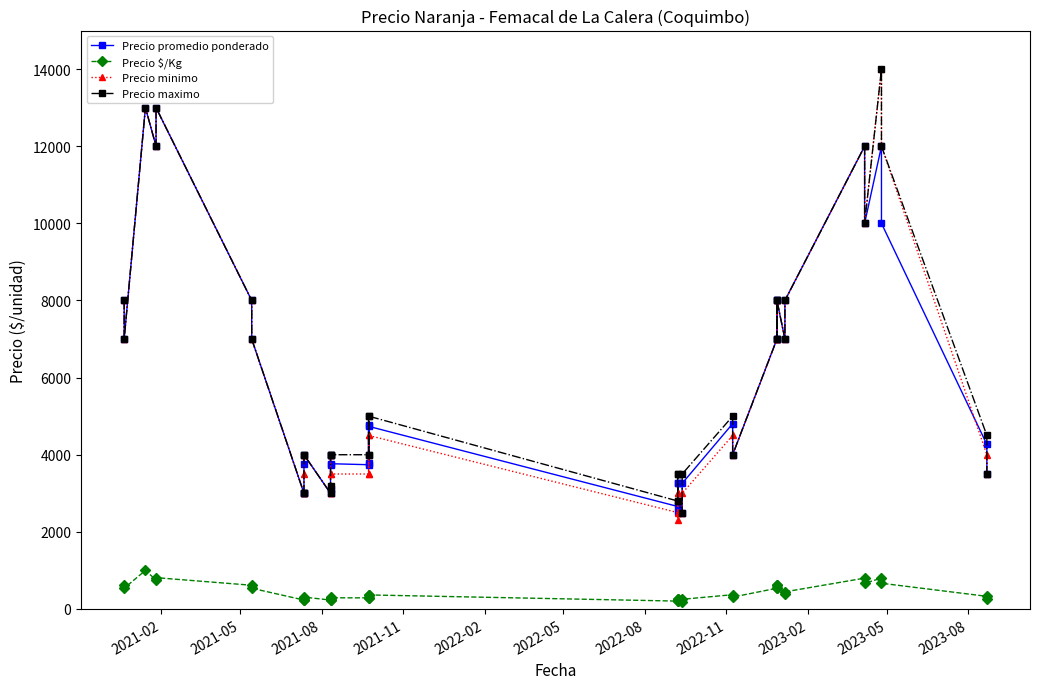

What is the smallest value displayed?

192